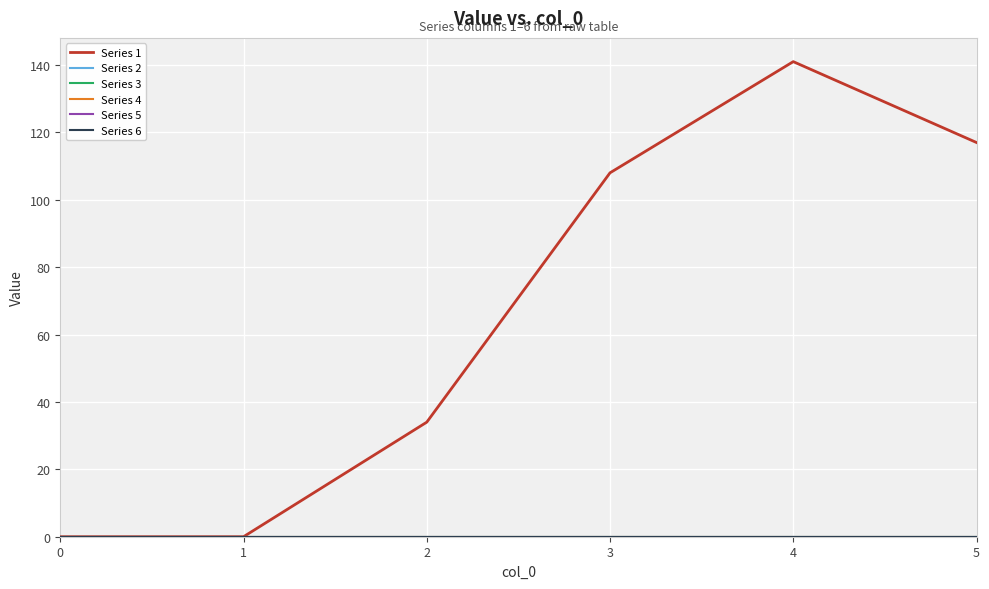

At which category is the sum across all series the highest?

4